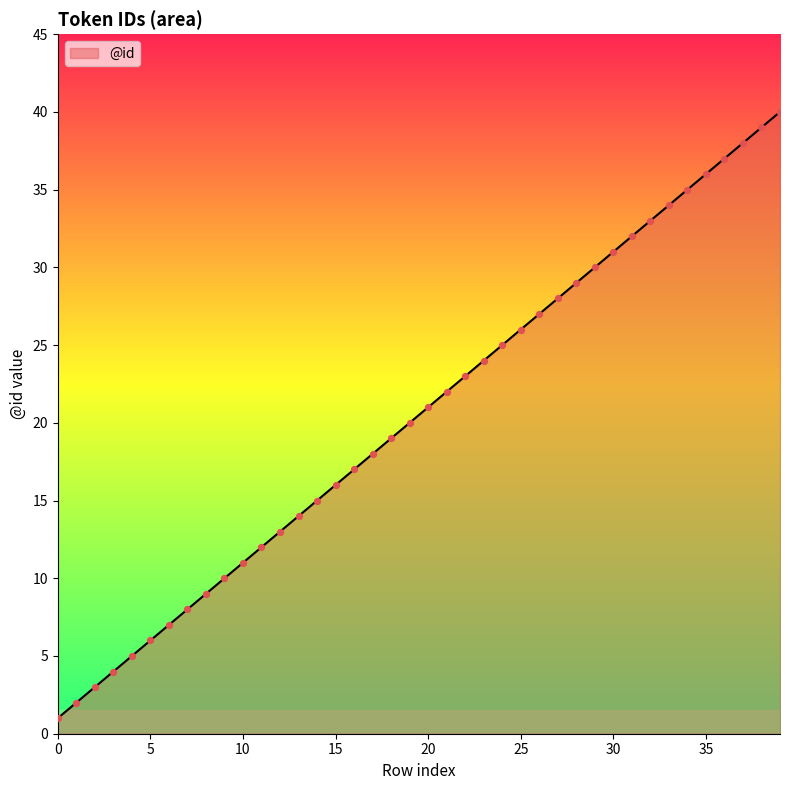

What is the greatest value displayed?

40